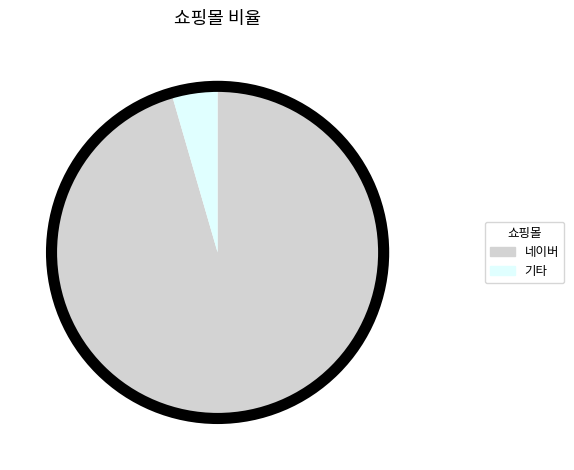

Which category has the smallest portion of the pie?

기타